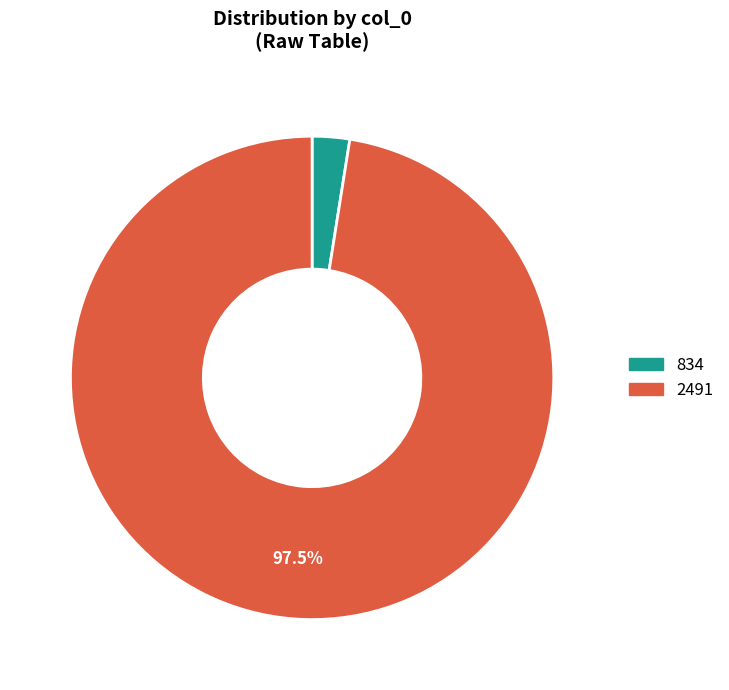

Is 2491 the majority of the pie?

Yes